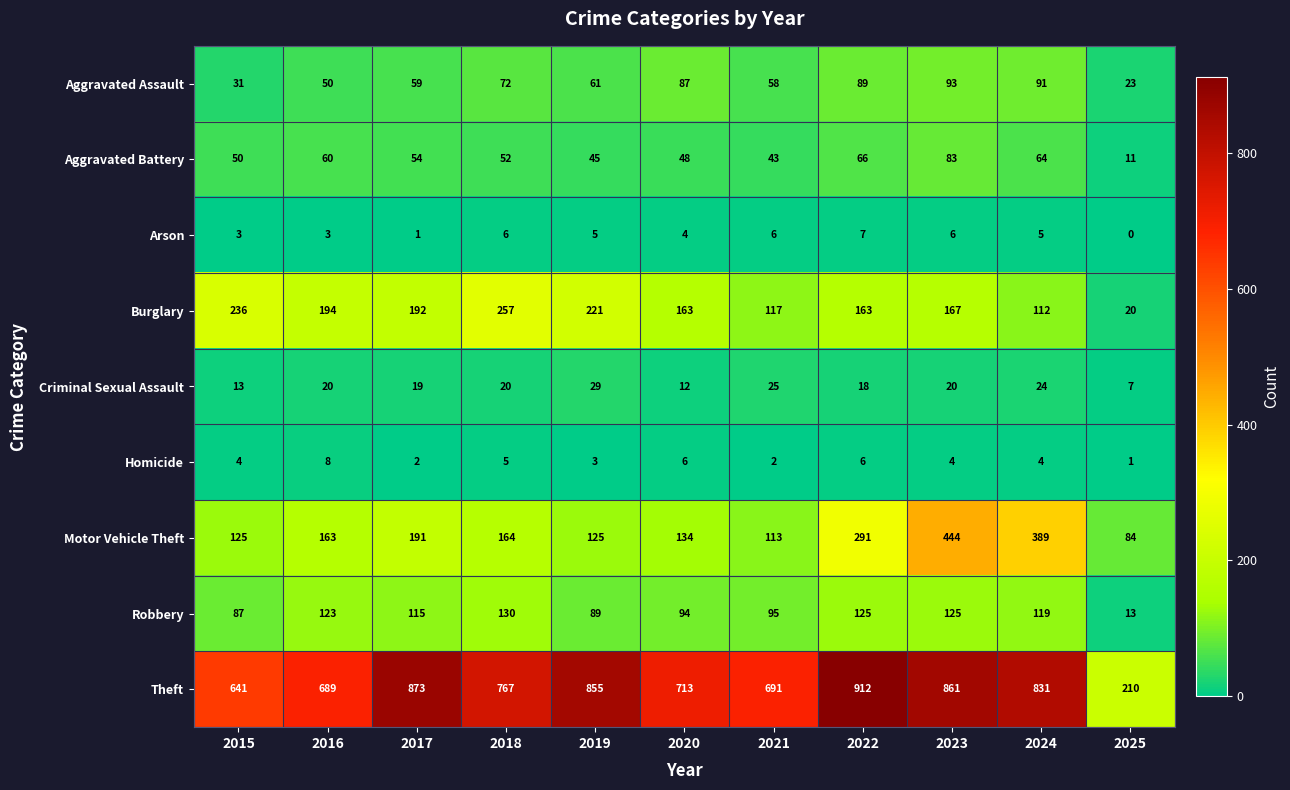

At 2019, list the series in order from smallest to largest.

Homicide, Arson, Criminal Sexual Assault, Aggravated Battery, Aggravated Assault, Robbery, Motor Vehicle Theft, Burglary, Theft